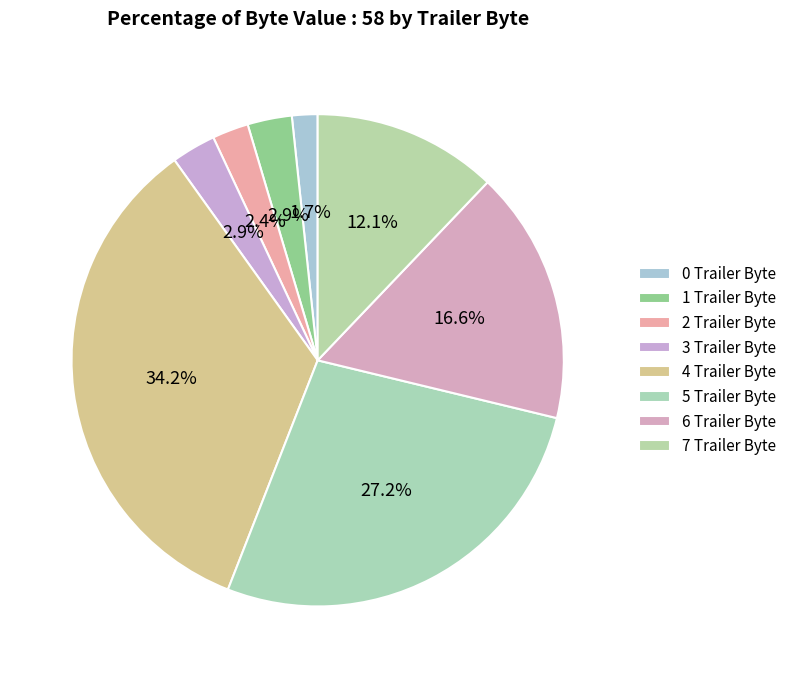

Count the number of slices in the pie.

8